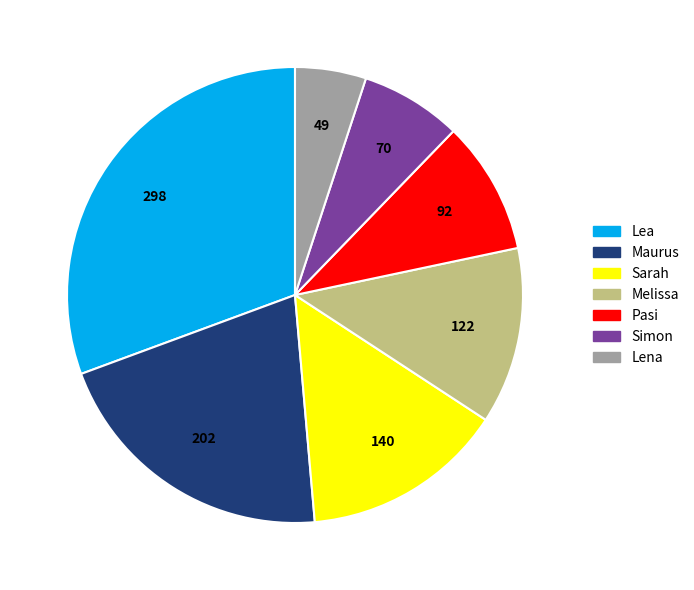

How many segments does this pie chart have?

7